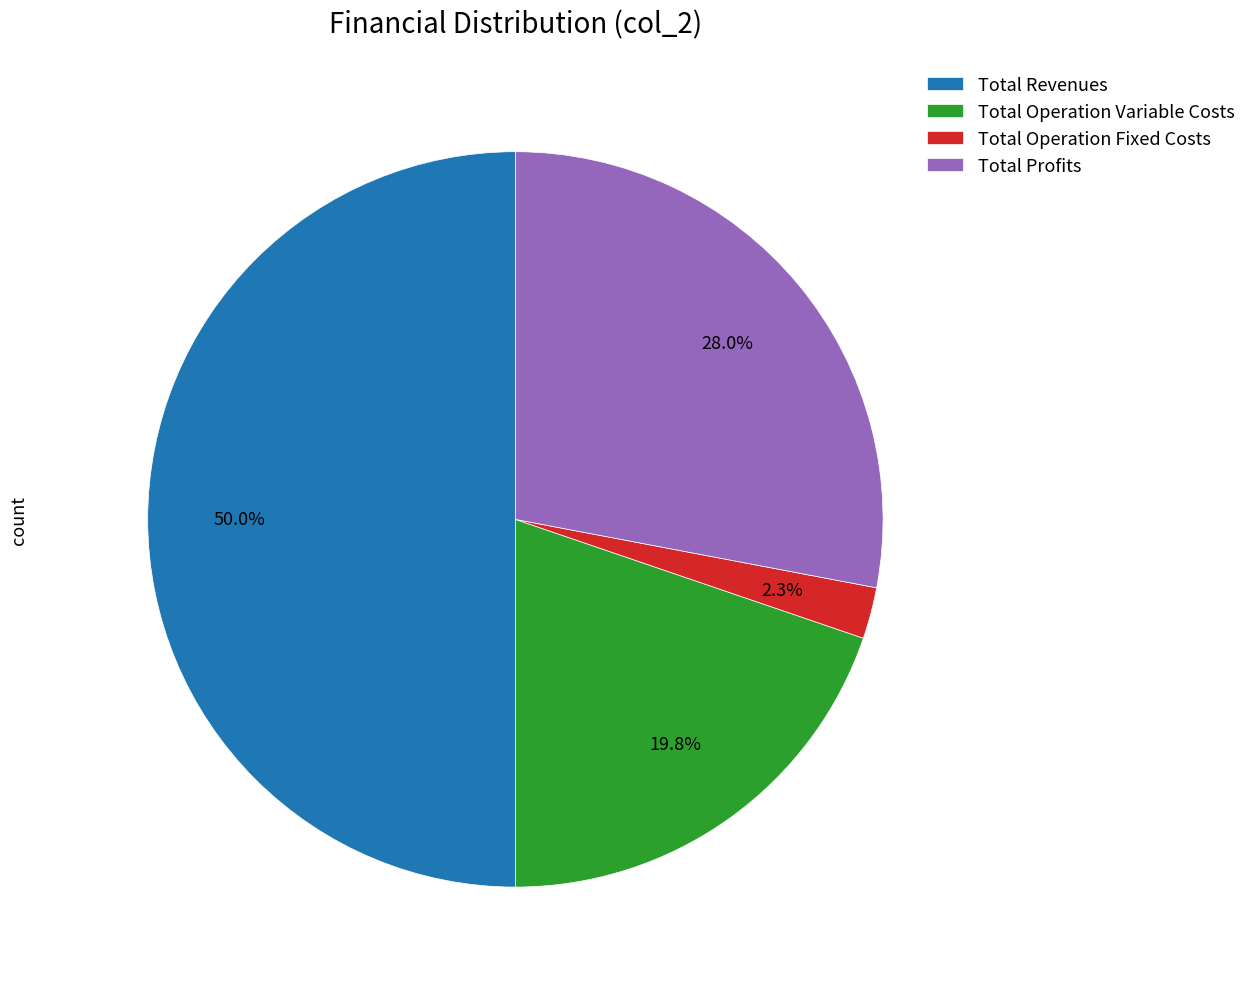

To the nearest percent, what is the average slice percentage?

25%